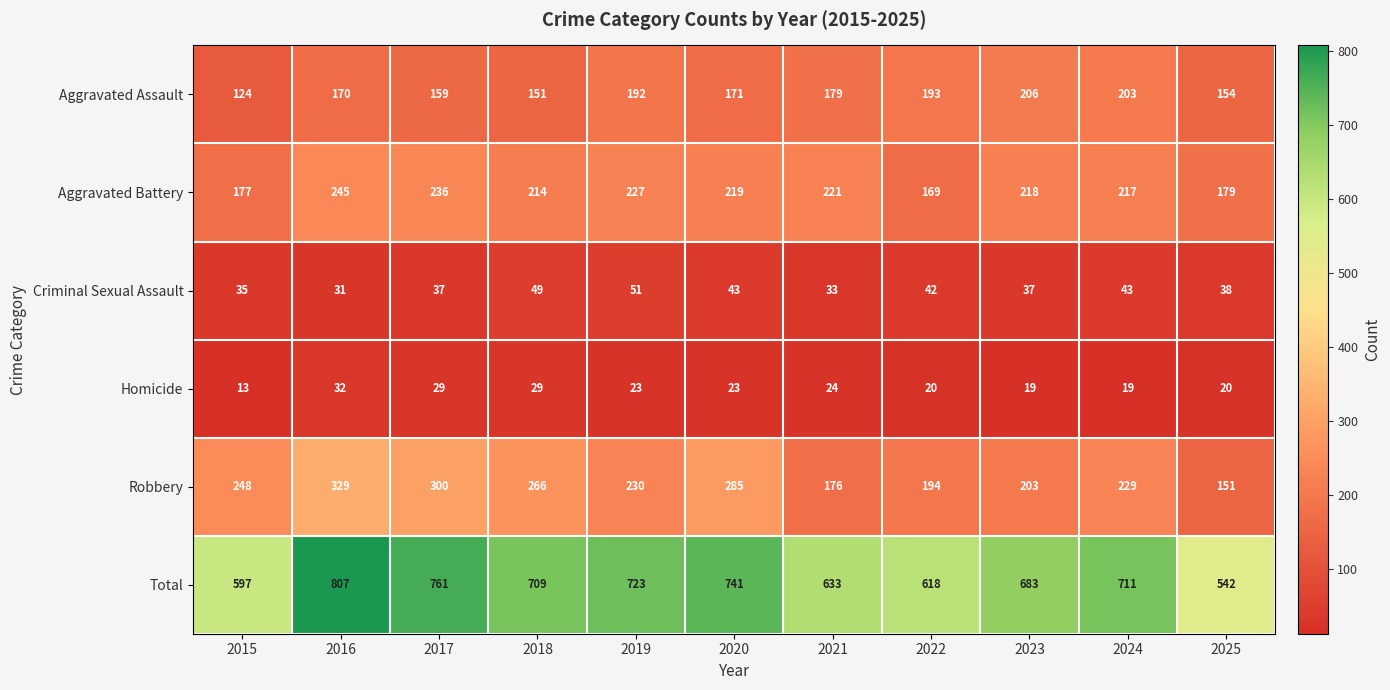

What is the difference between the Aggravated Battery values at 2015 and 2017?

59